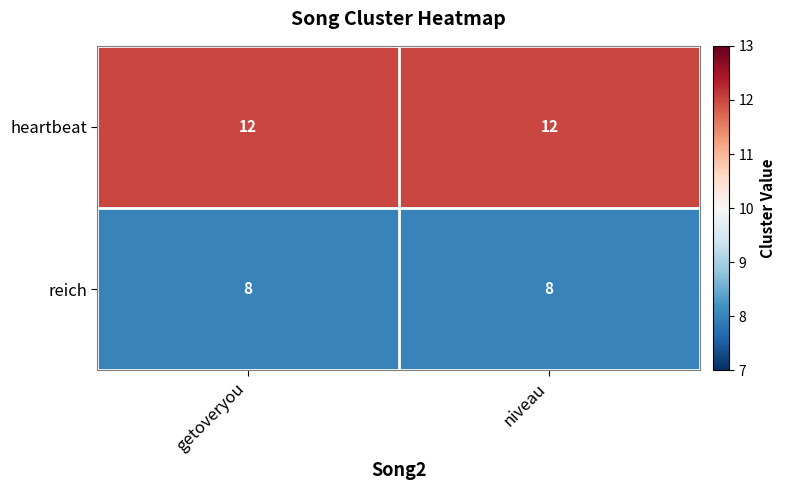

What is the maximum value for heartbeat?

12